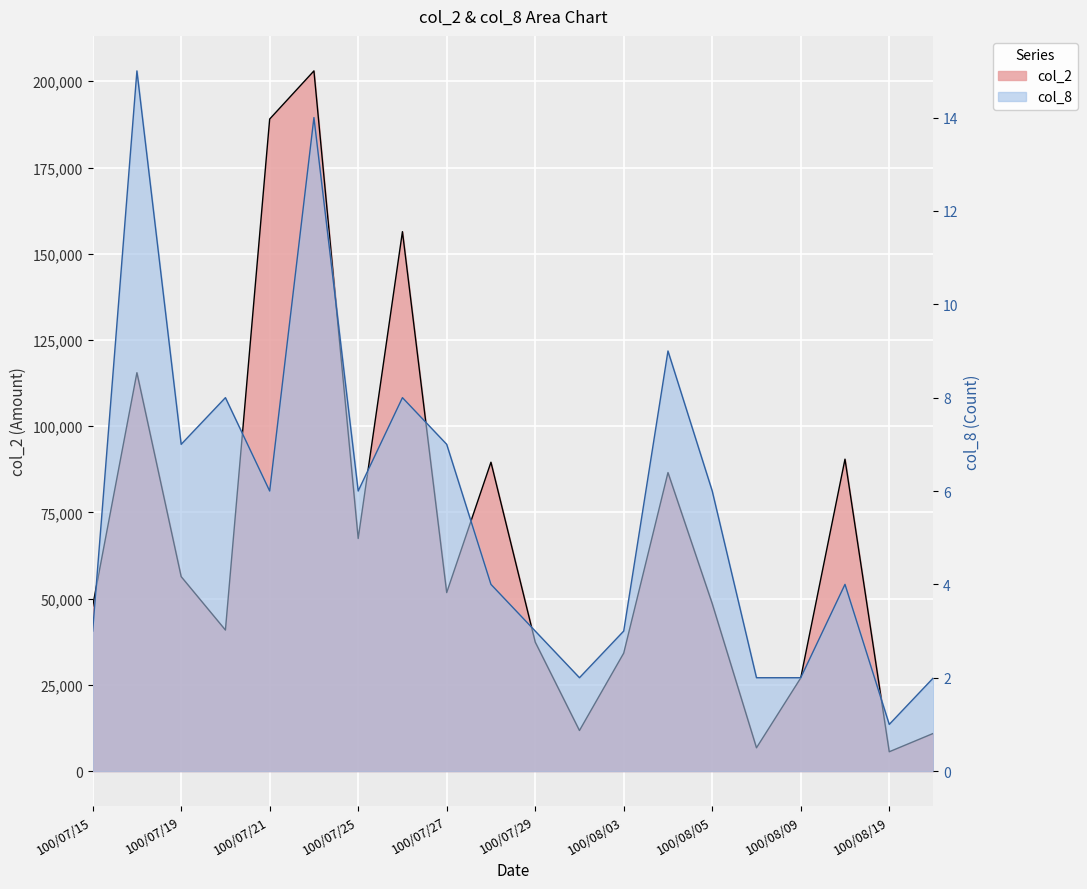

At how many categories does at least one series exceed 77689?

7